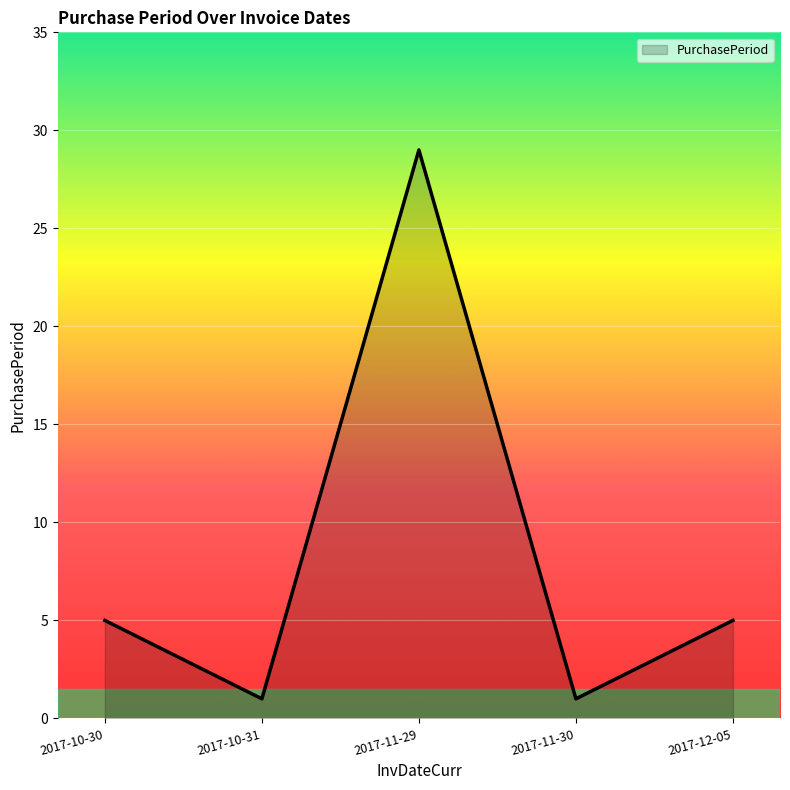

Reading left to right, what are all the values shown in this chart?

5	1	29	1	5